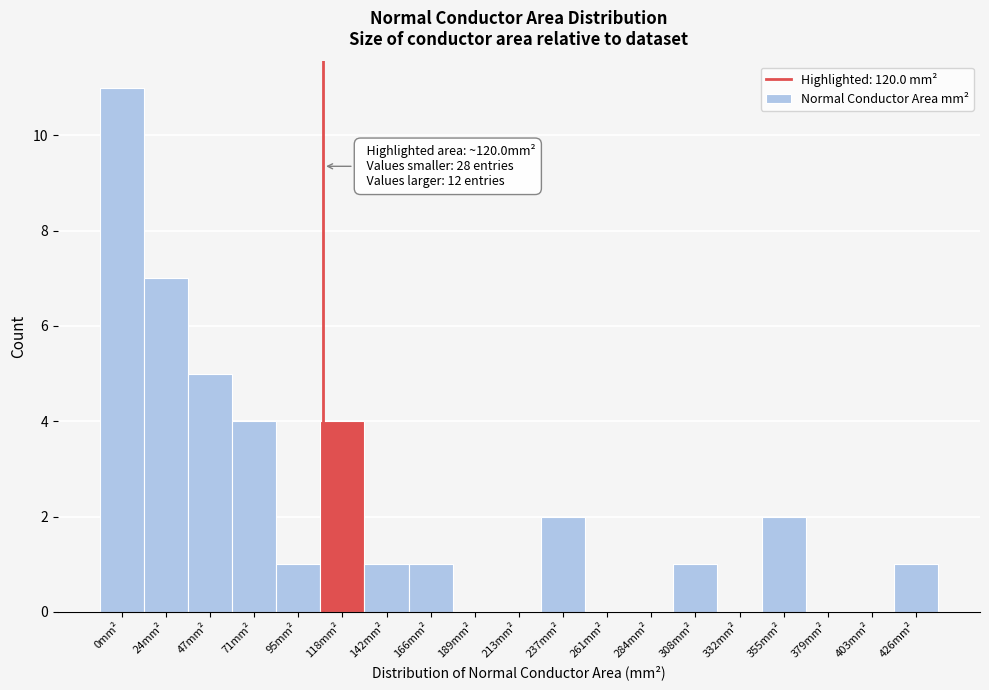

Reading left to right, what are all the values shown in this chart?

0mm²=11	24mm²=7	47mm²=5	71mm²=4	95mm²=1	118mm²=4	142mm²=1	166mm²=1	189mm²=0	213mm²=0	237mm²=2	261mm²=0	284mm²=0	308mm²=1	332mm²=0	355mm²=2	379mm²=0	403mm²=0	426mm²=1